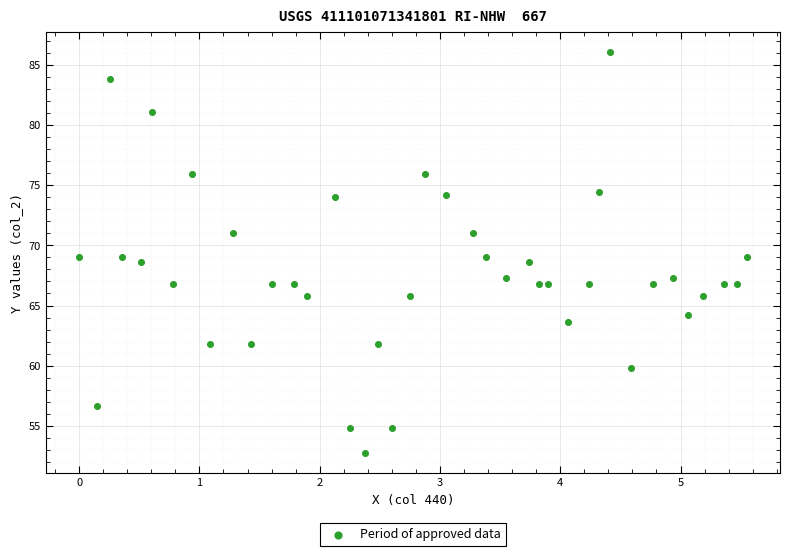

What is the range of X values (max minus min)?

5.5